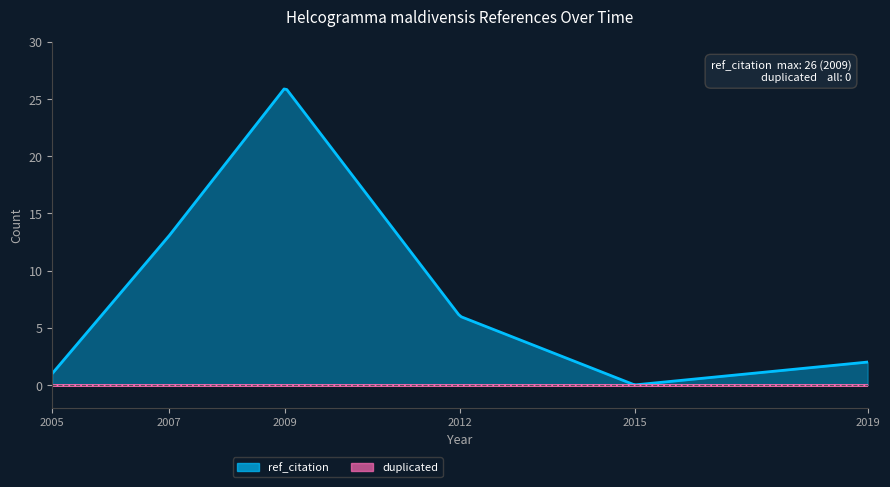

Which has a higher value, 2012 or 2005?

2012